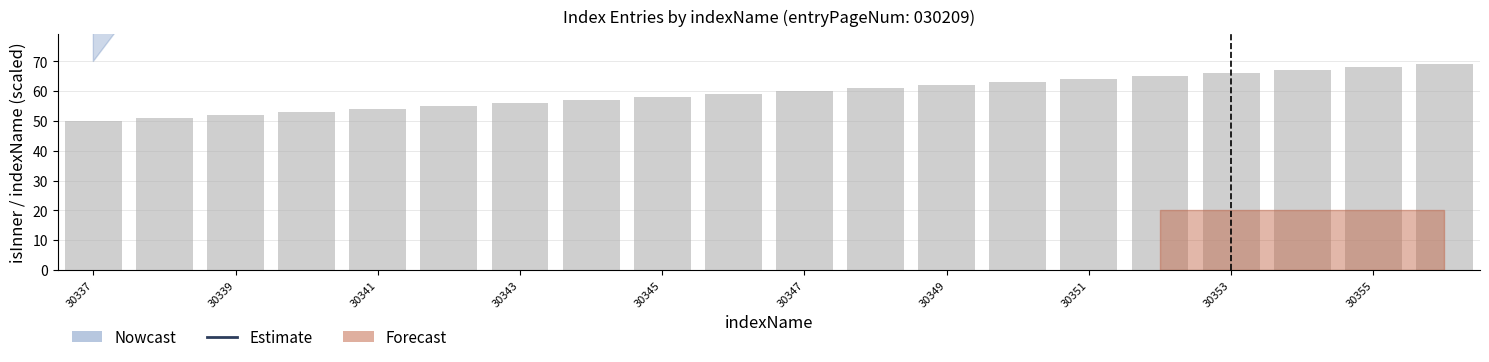

What is the label of the 16th bar from the right?

30341.0